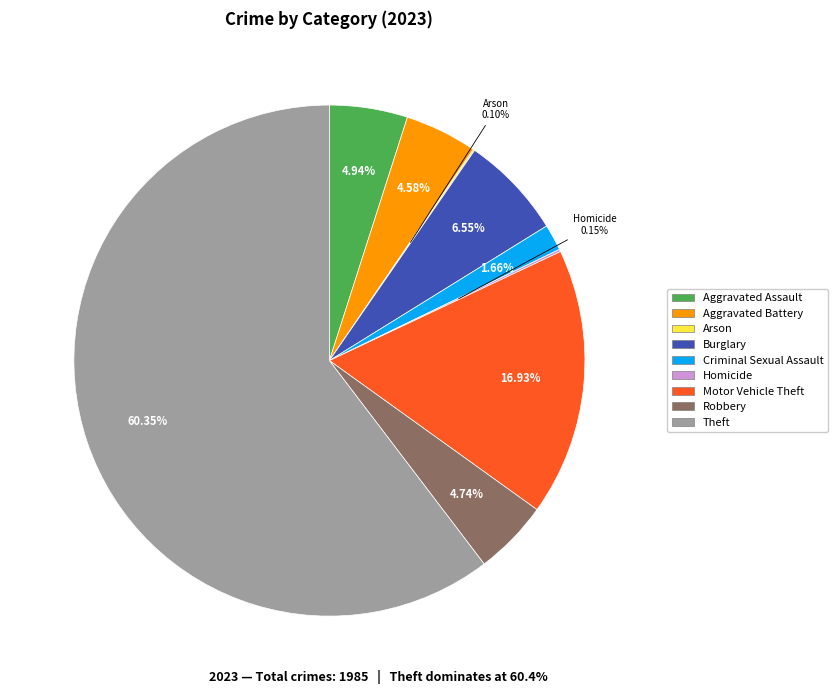

Combined, do Criminal Sexual Assault and Motor Vehicle Theft account for over 50%?

No